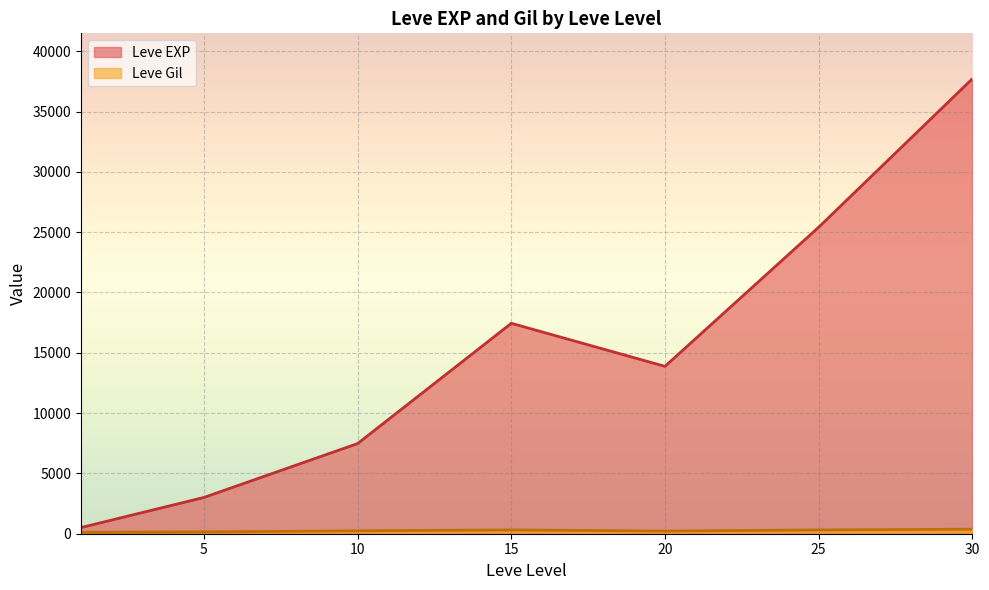

Which label corresponds to the largest value in the chart?

30